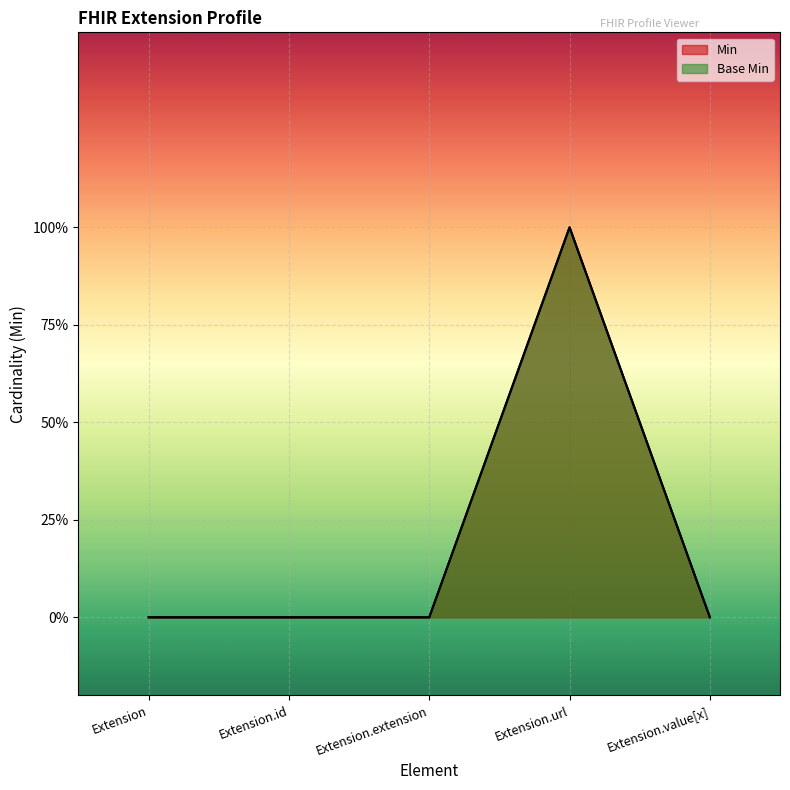

At which category does Min reach its first local peak?

Extension.url